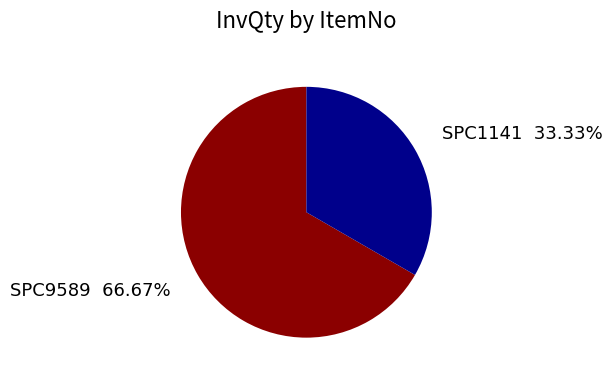

The SPC9589 slice represents 67% of the pie. True or false?

True